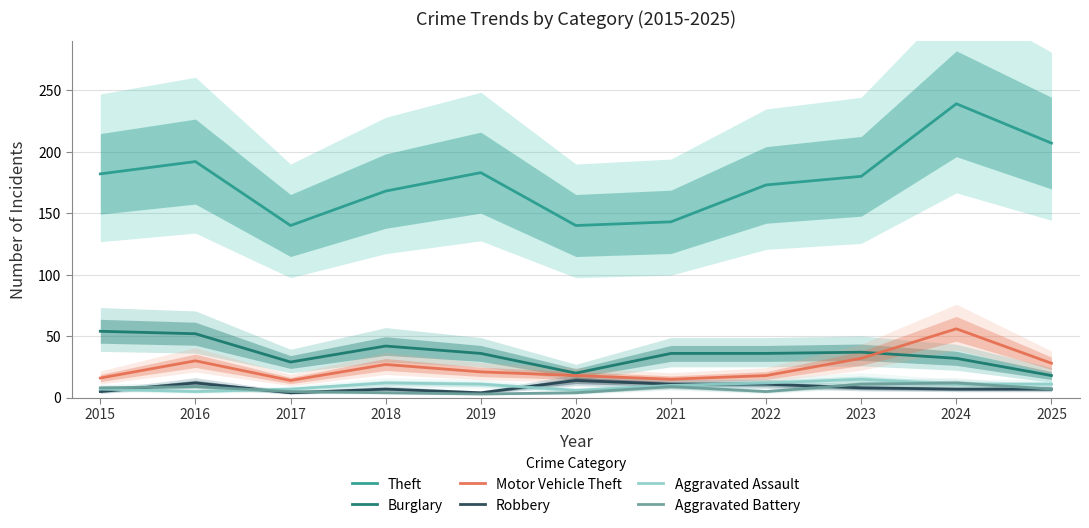

Reading right to left, transcribe all the data shown in this chart.

Theft: 207	239	180	173	143	140	183	168	140	192	182
Burglary: 18	32	37	36	36	20	36	42	29	52	54
Motor Vehicle Theft: 28	56	32	18	15	18	21	27	14	30	16
Robbery: 7	7	8	11	11	14	4	7	4	12	5
Aggravated Assault: 11	11	15	12	10	6	11	12	7	5	7
Aggravated Battery: 7	12	11	5	9	4	3	4	5	9	8